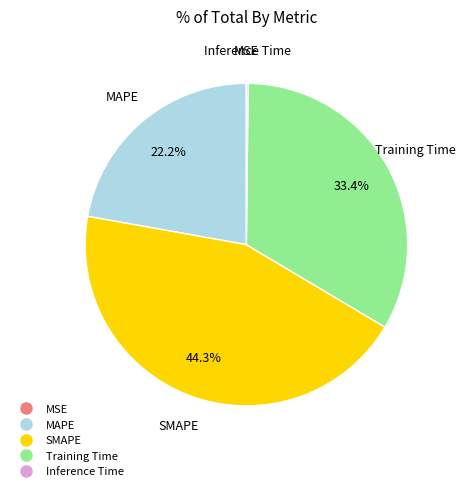

To the nearest percent, what portion does MAPE represent?

22%